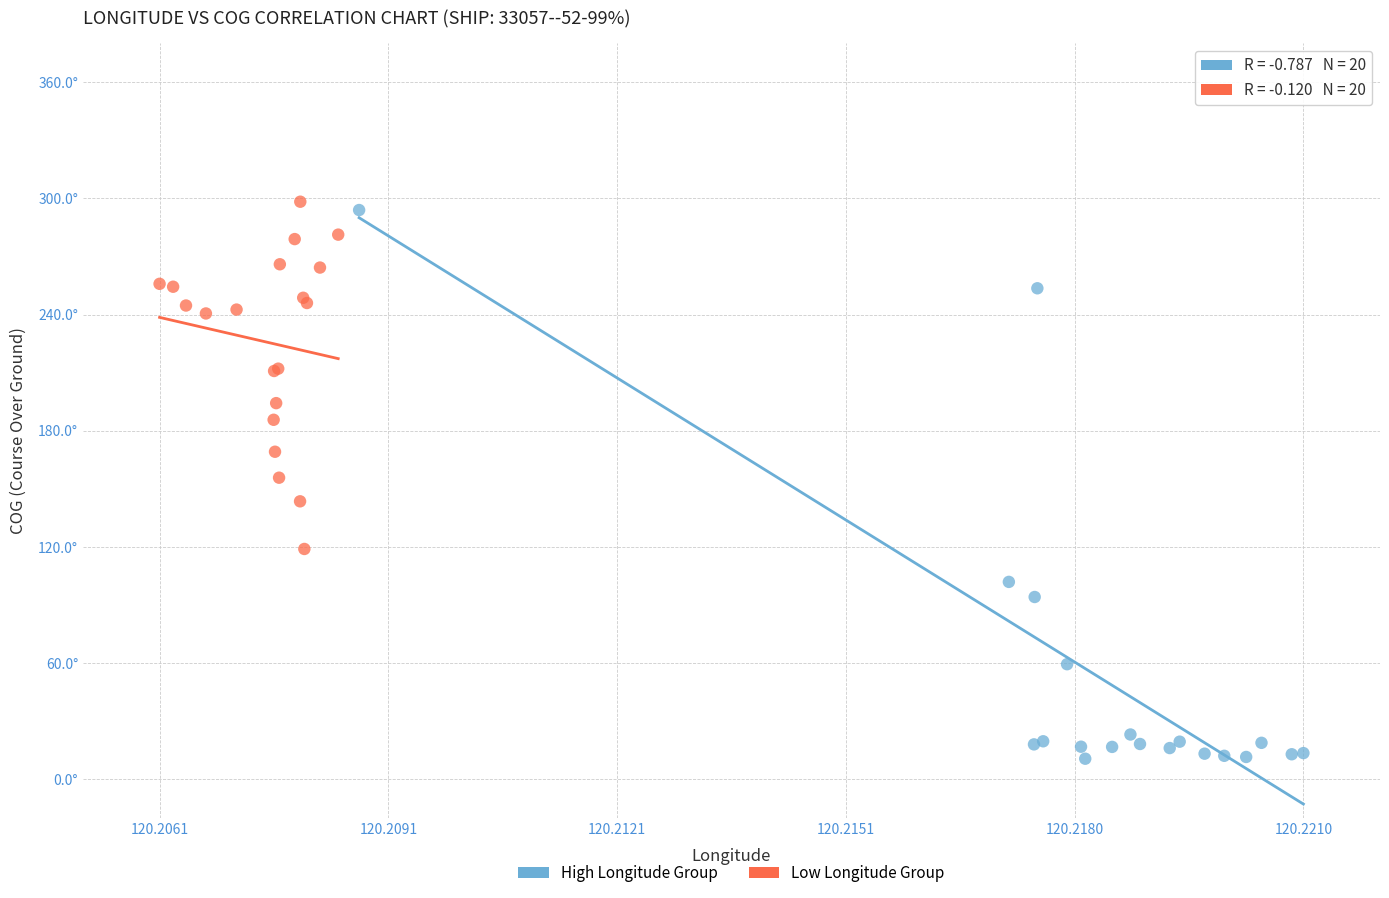

What are all the series names shown in the legend?

High Longitude Group, Low Longitude Group